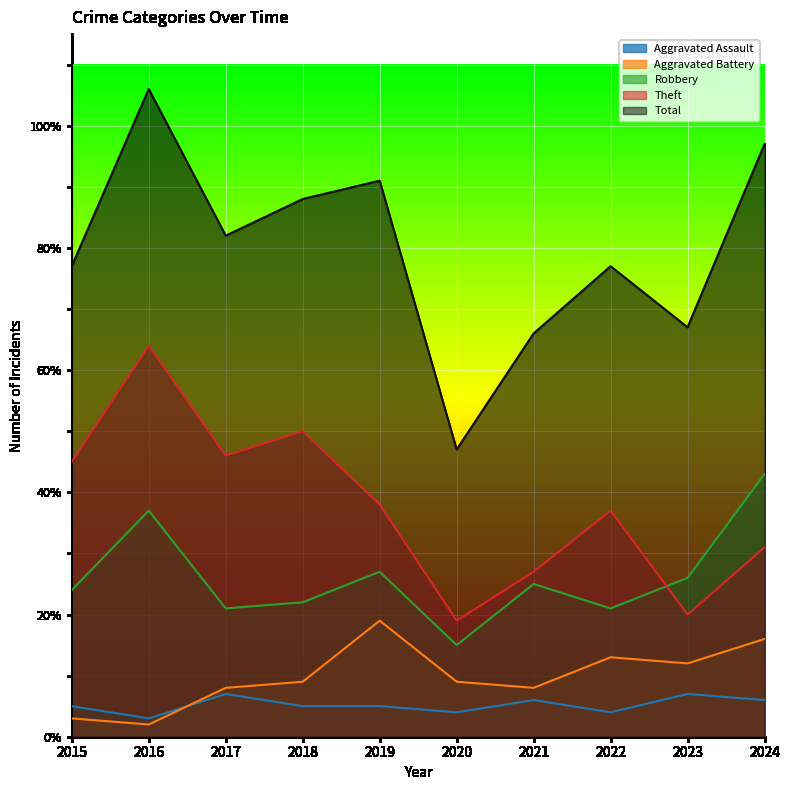

True or false: Aggravated Assault and Total intersect in this chart.

False